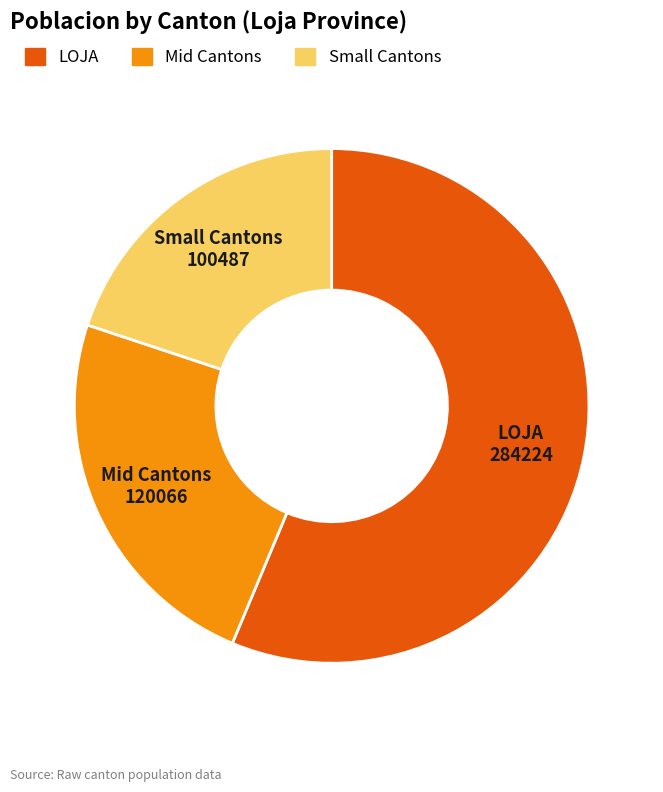

Does any single category account for the majority?

Yes